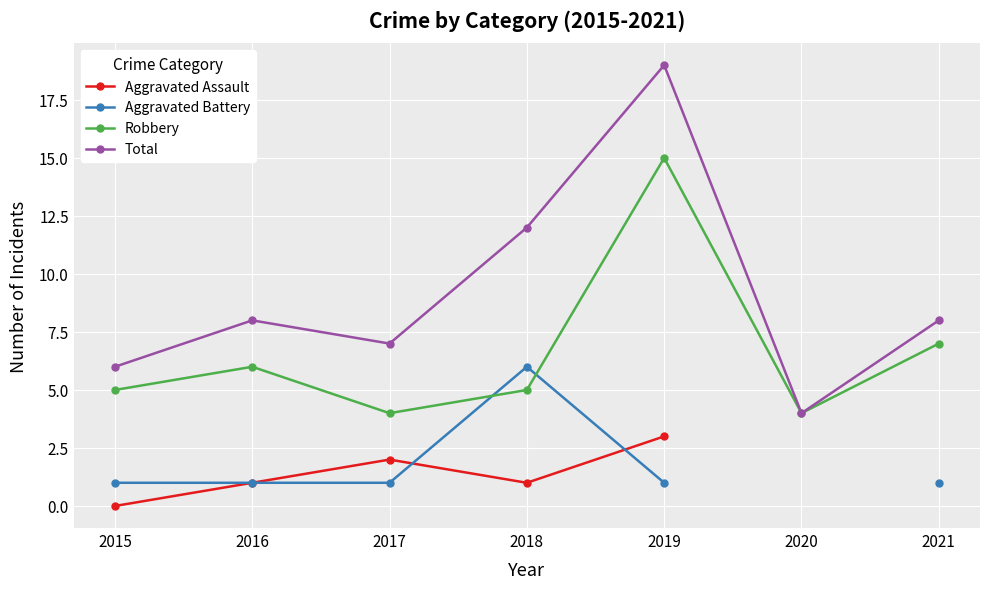

Does the chart display data point markers on the line(s)?

Yes